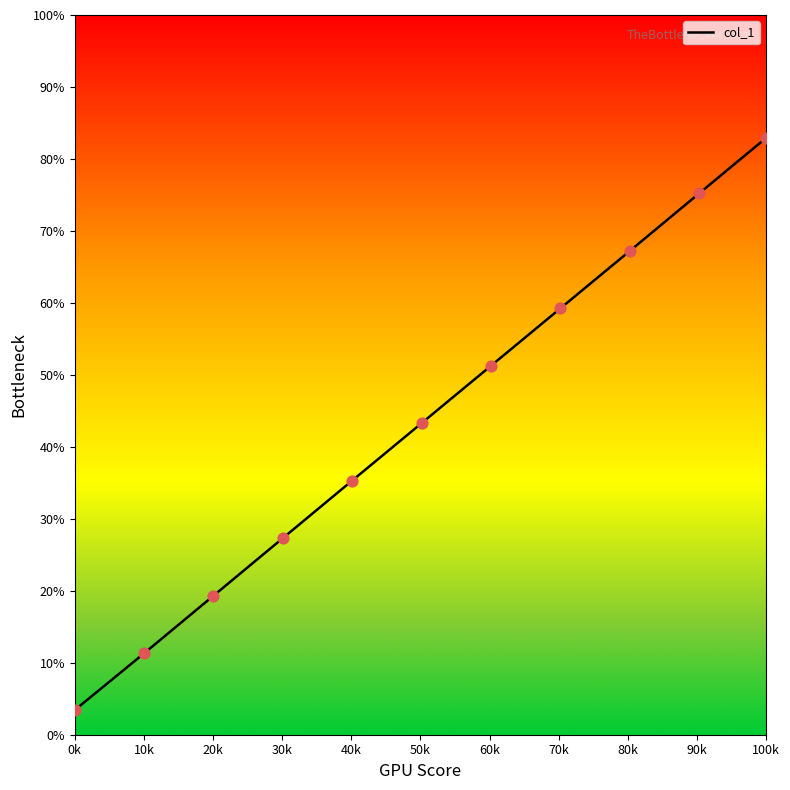

What is the maximum value shown in the chart?

82.9